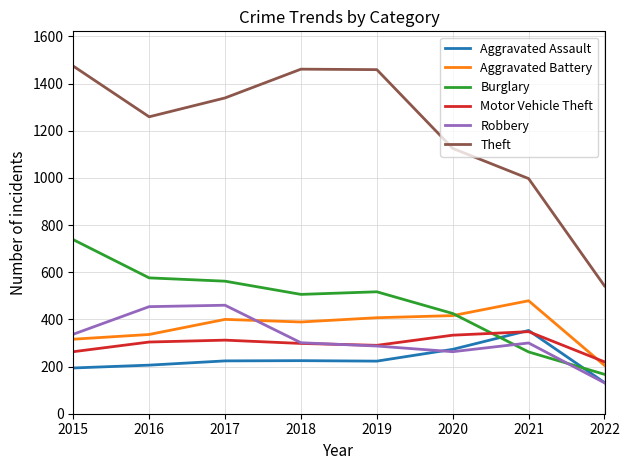

The value of Burglary at 2018 is 506. True or false?

True